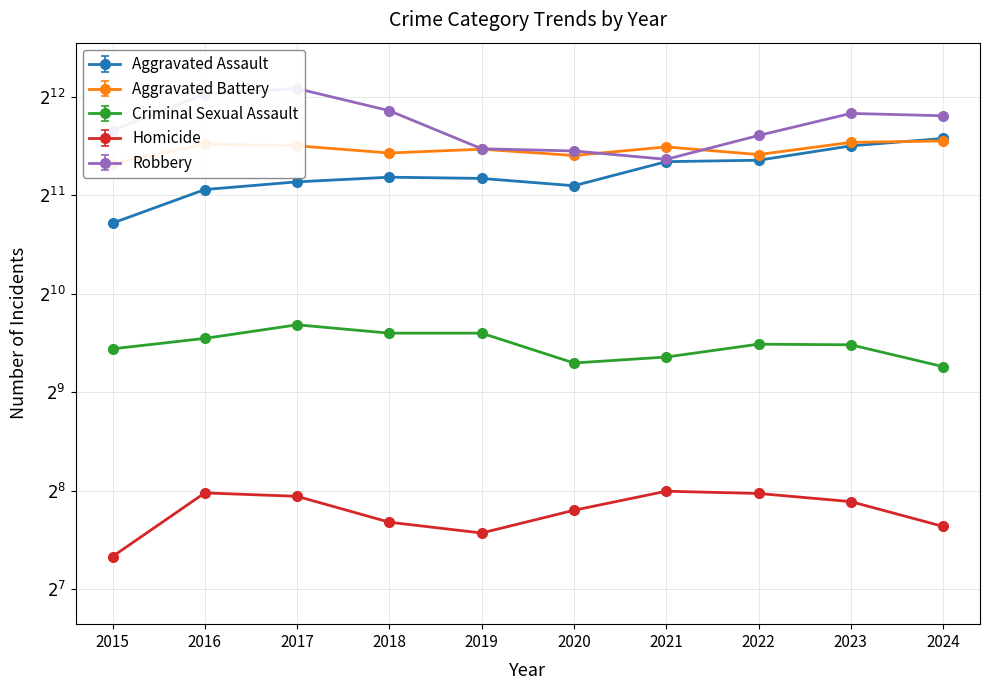

Count the number of categories in the chart.

10